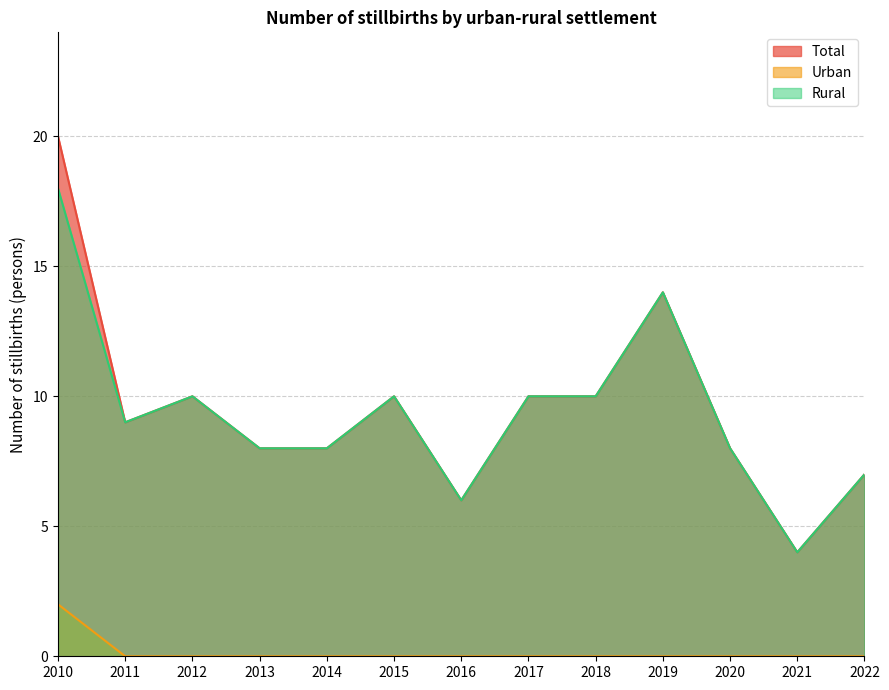

What is the greatest value displayed?

20